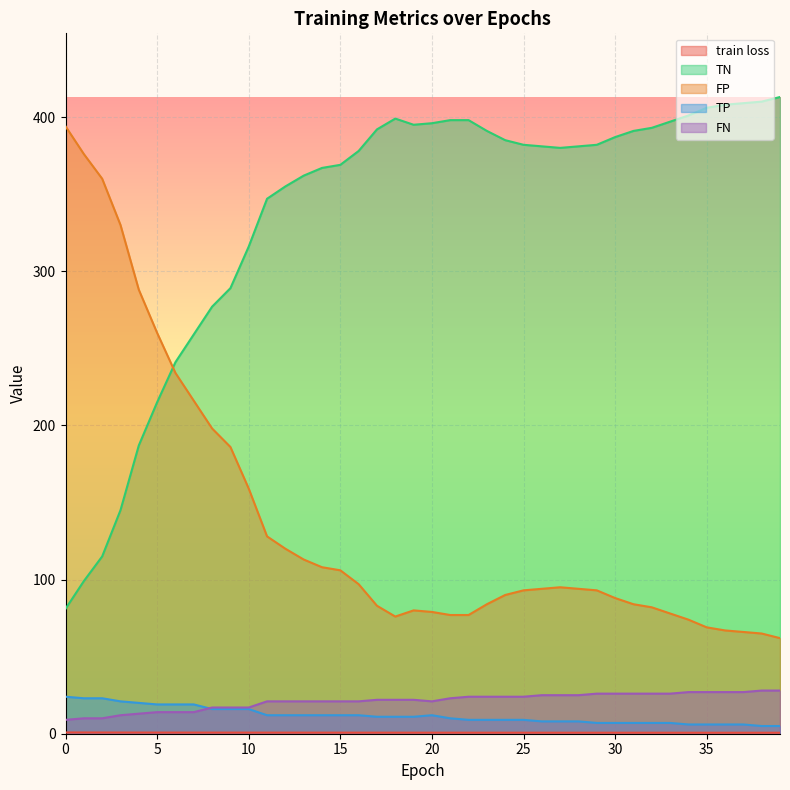

How many data points does each series have?

40